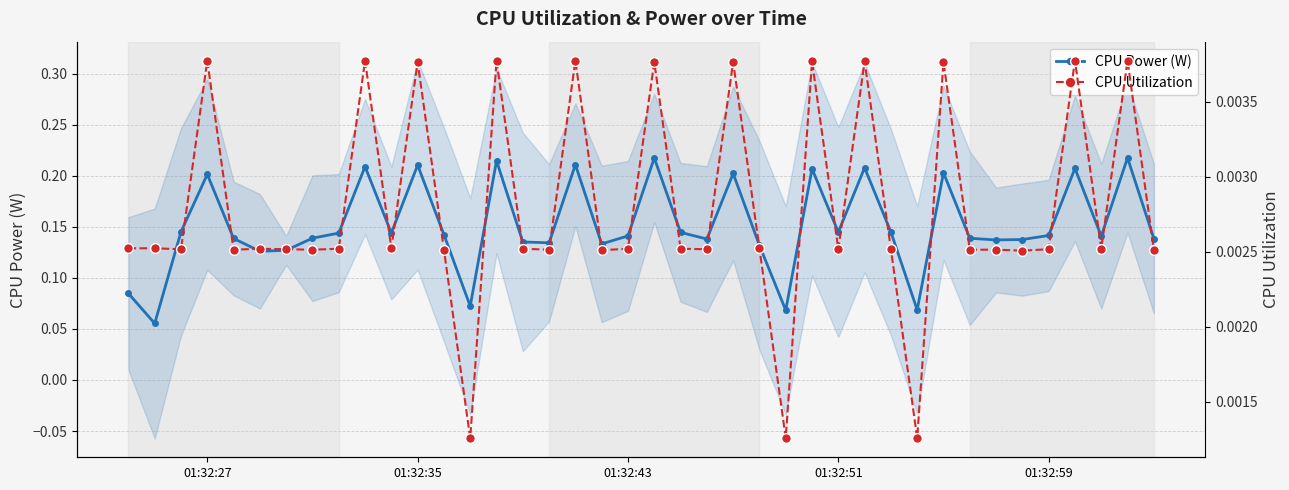

True or false: CPU Power (W) has a value of 0.2 at 01:32:27.

True